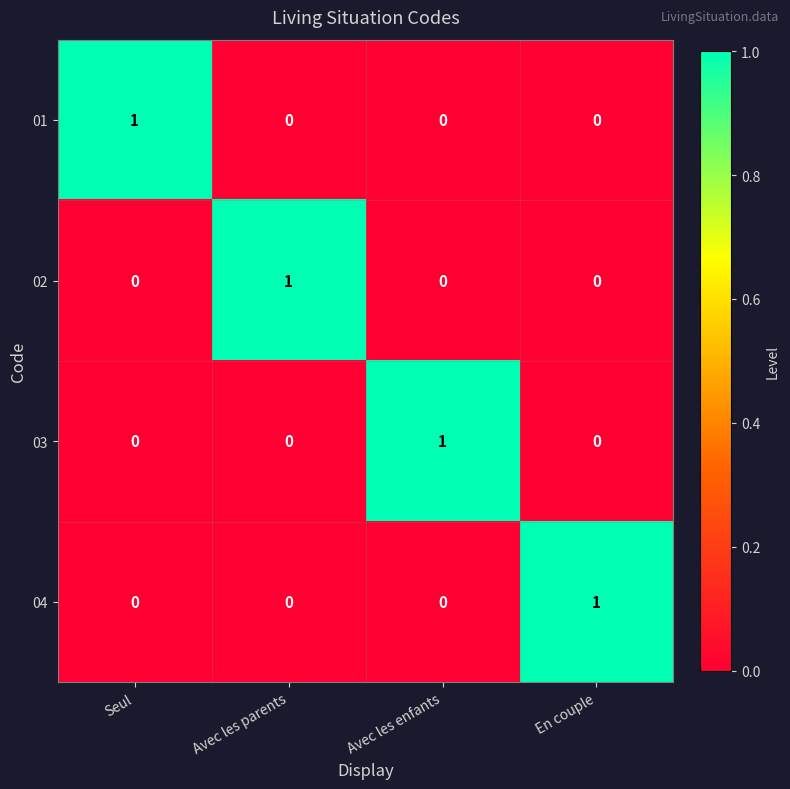

At how many categories does at least one series exceed 0?

4